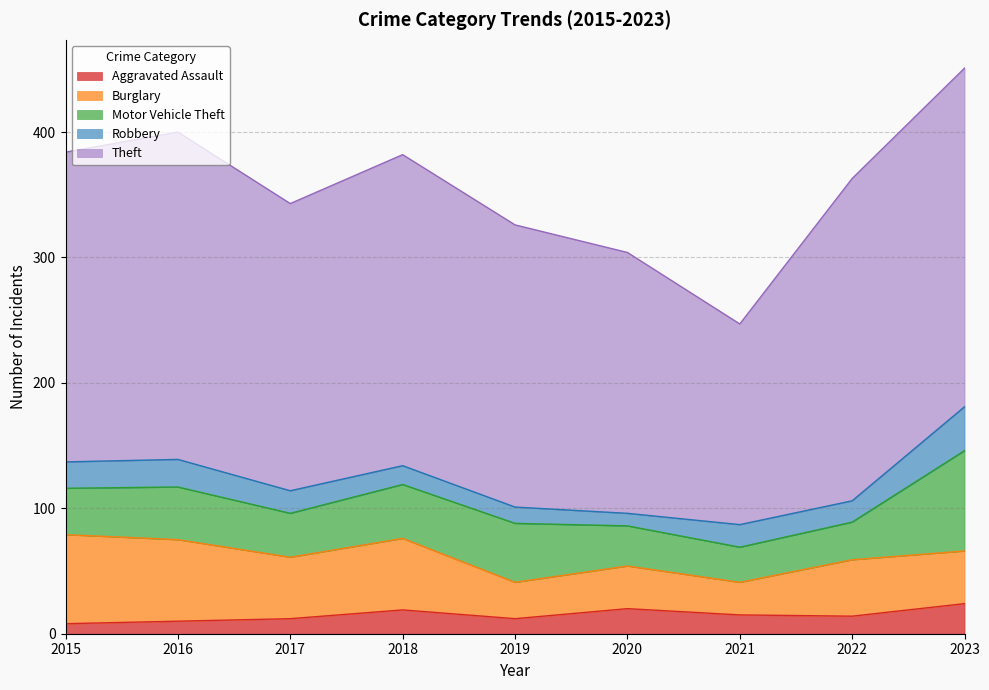

The Aggravated Assault series shows 20 at 2020. True or false?

True